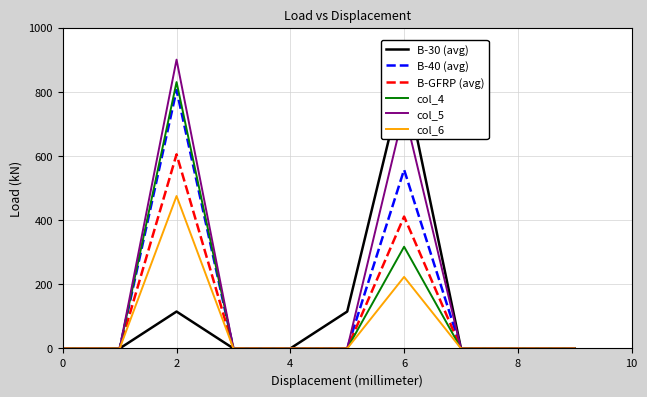

True or false: B-40 (avg) and B-30 (avg) intersect in this chart.

False